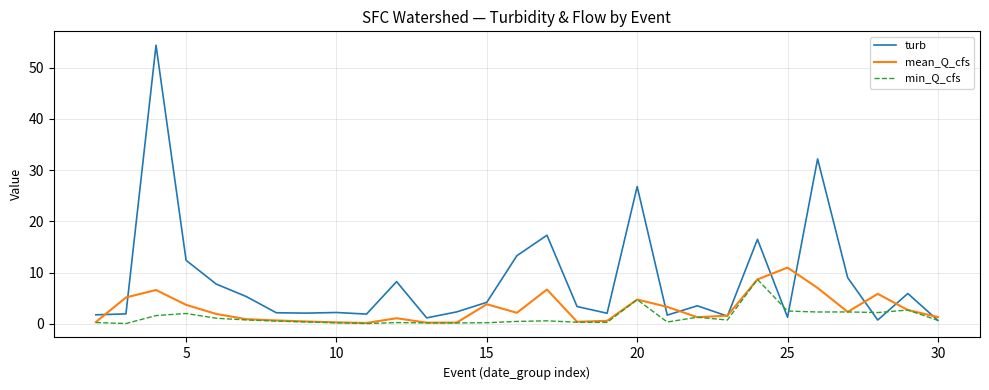

Which series has the largest total across all categories?

turb